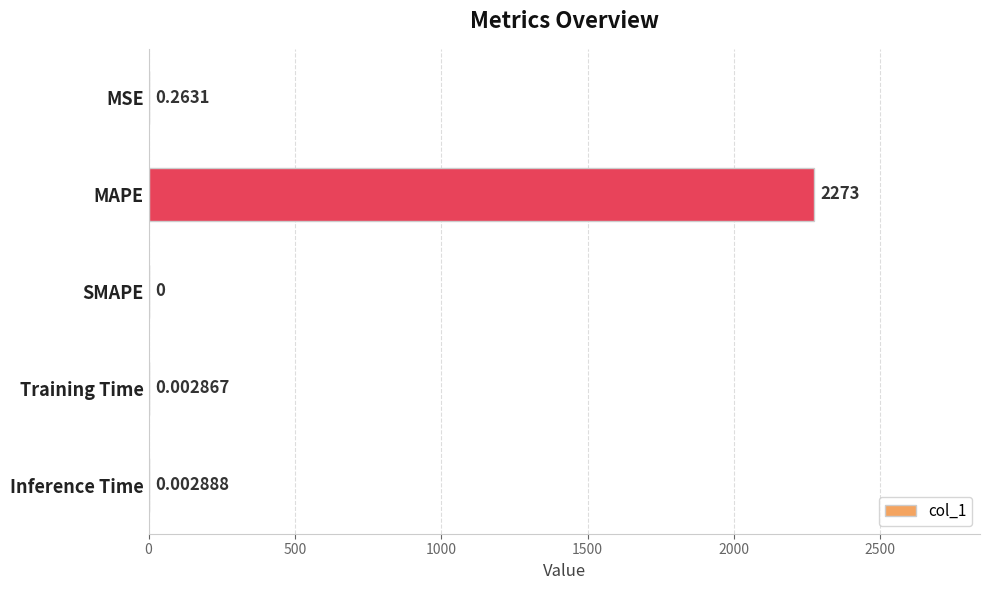

Which category has the highest value across all series?

MAPE